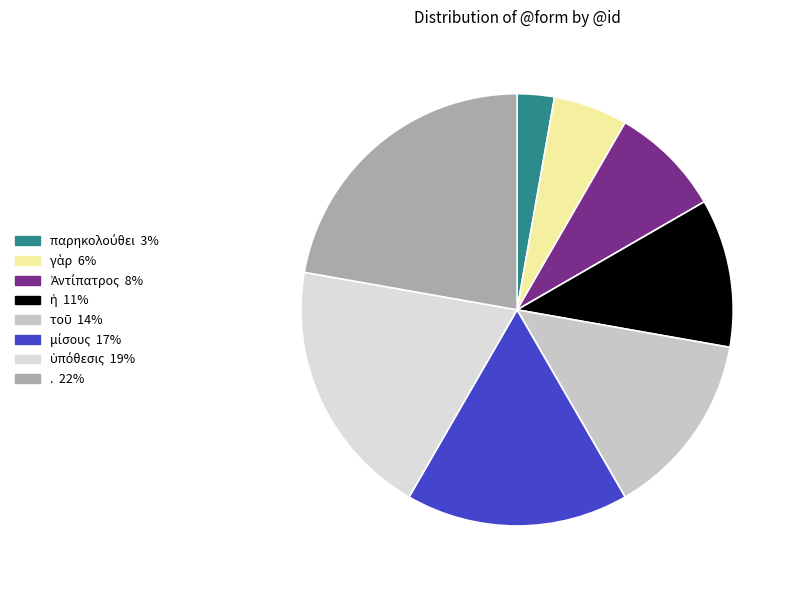

Between . and Ἀντίπατρος, which is larger?

.